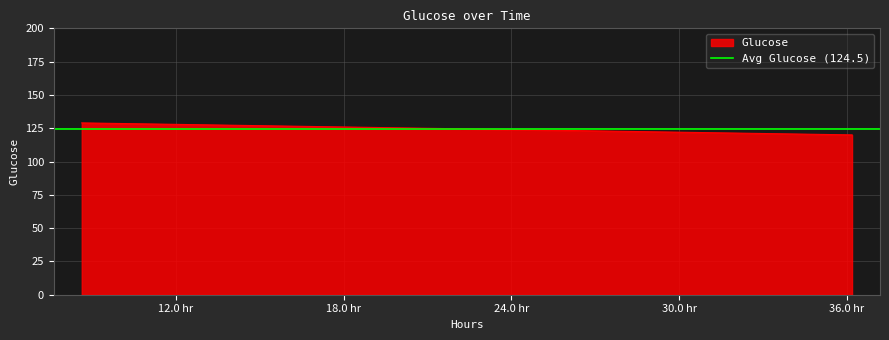

What is the approximate value at 8.633333333333333?

129